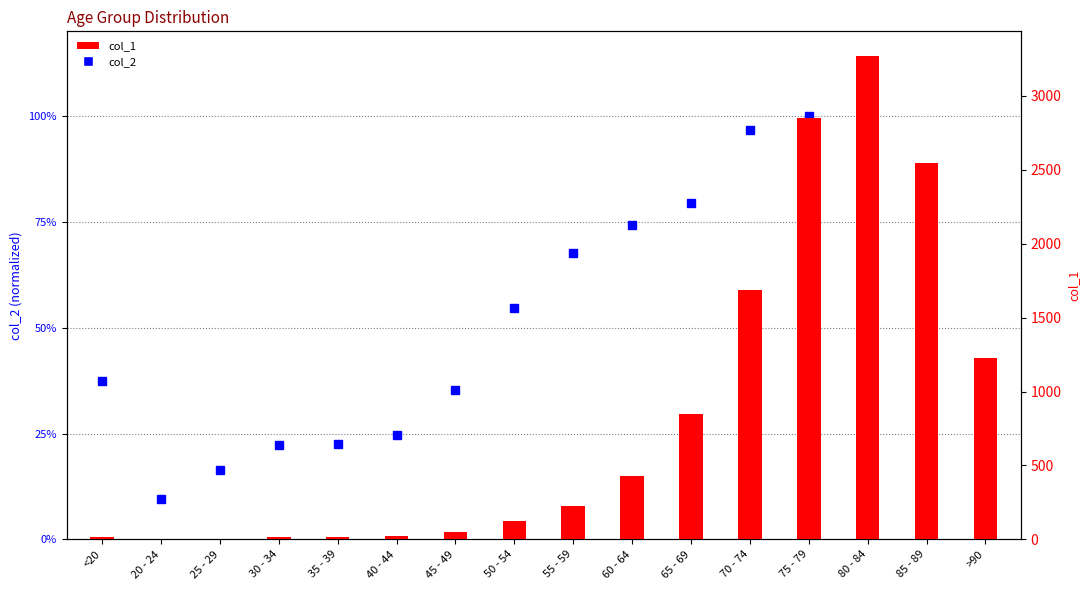

What is the label of the 4th bar from the left?

30 - 34